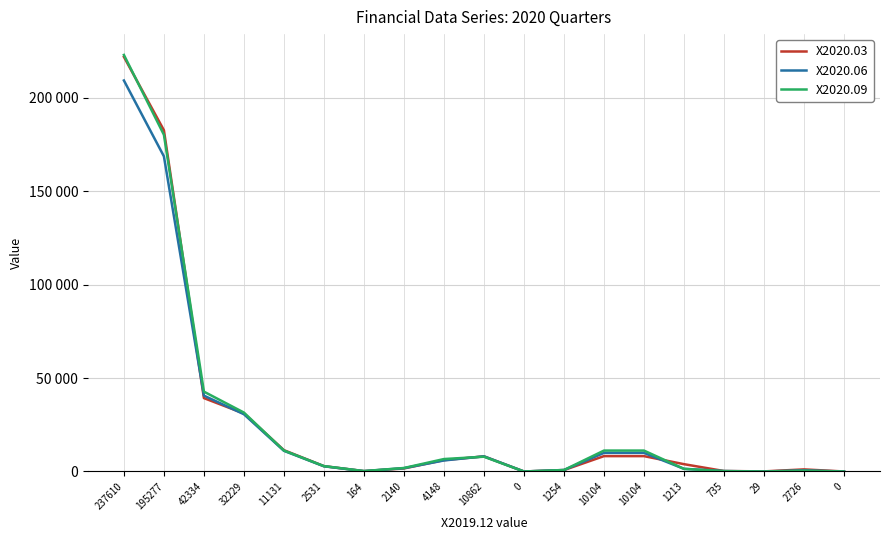

What is the label of the 15th point from the right?

11131